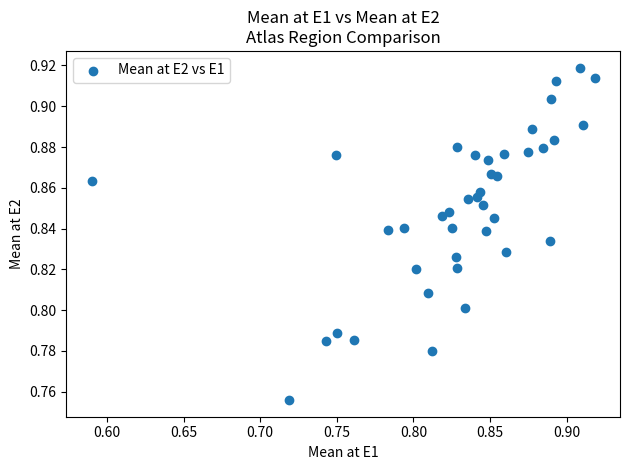

What is the range of X values (max minus min)?

0.3